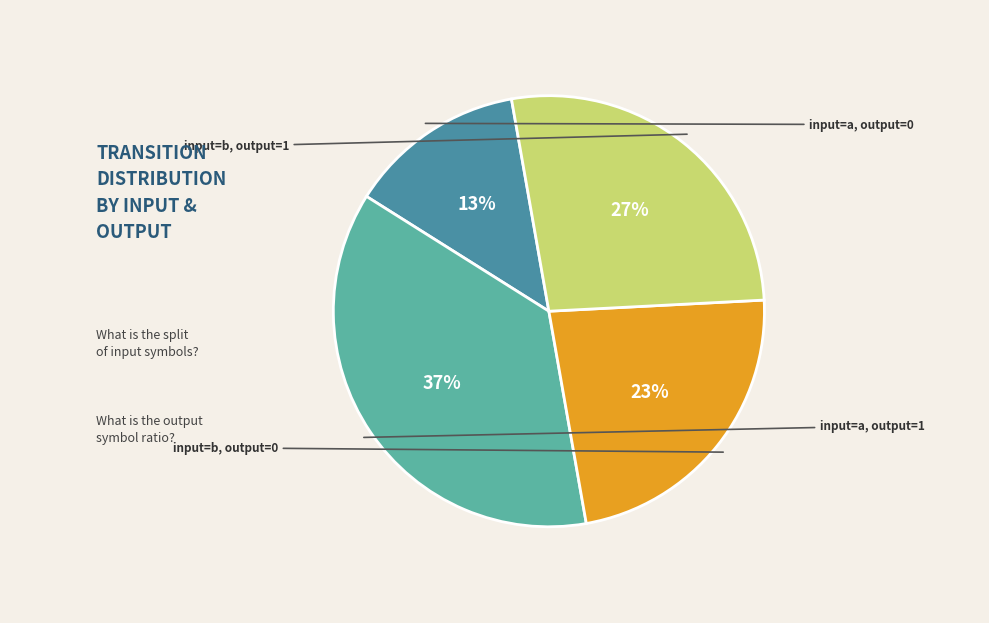

How many segments does this pie chart have?

4